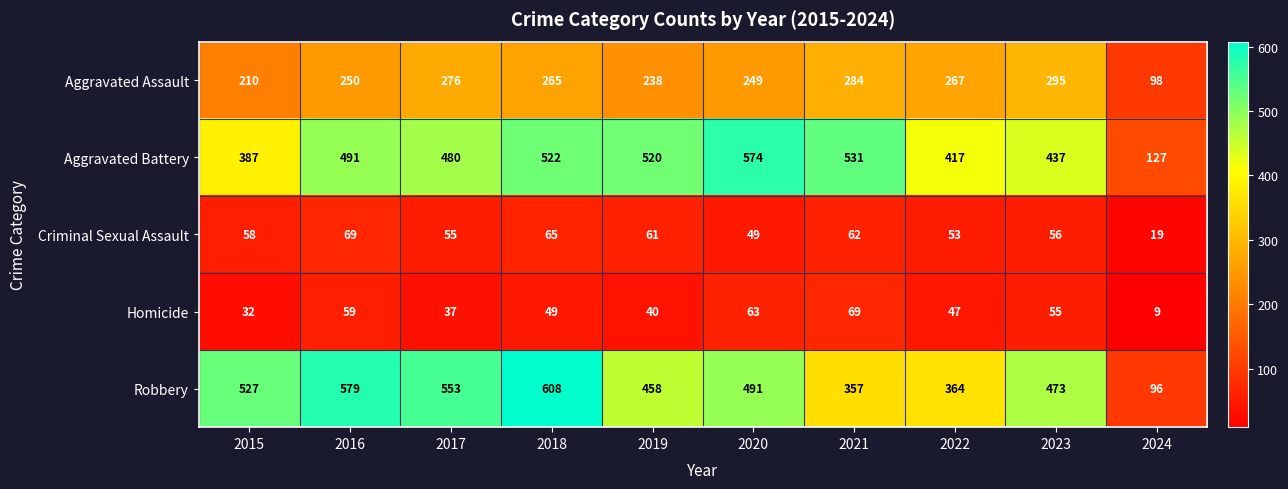

The value of Robbery at 2015 is 116. True or false?

False